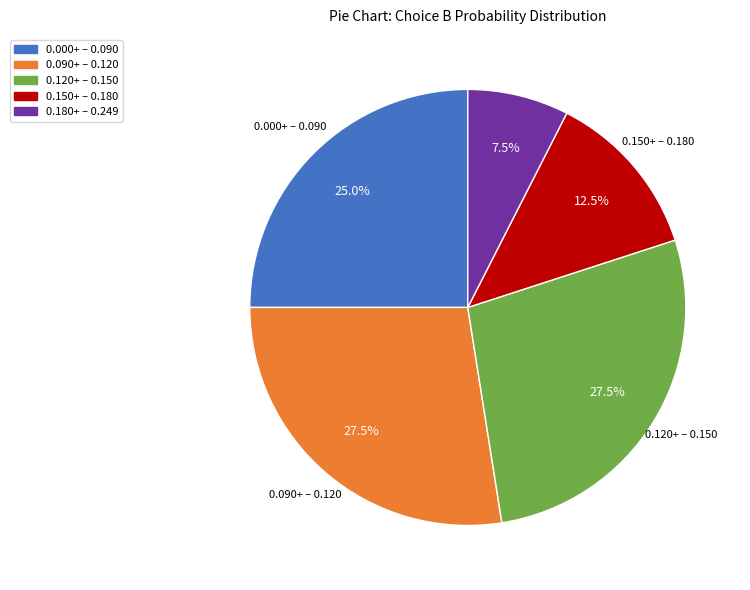

Does 0.000+ – 0.090 represent more than half of the total?

No